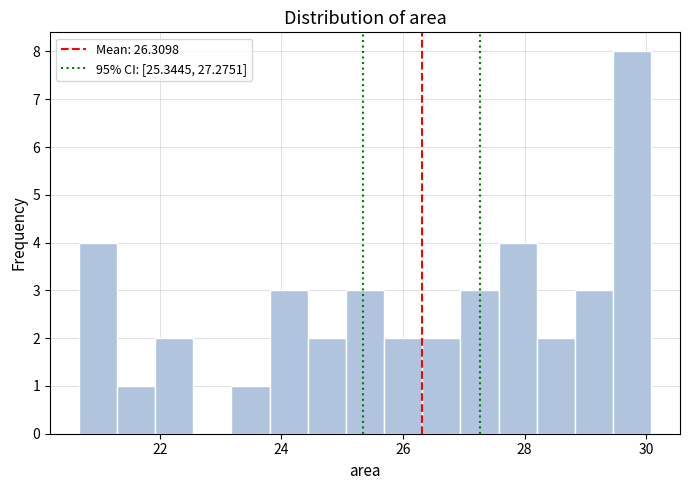

Around what value on the x-axis is the tallest bar? Give the approximate position of its centre, as read against the axis.

29.8